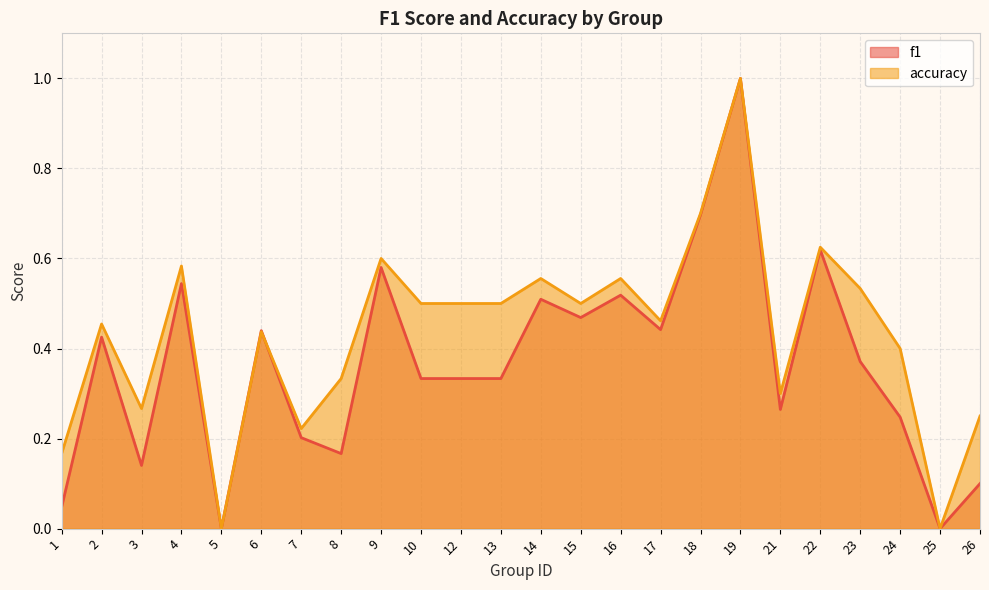

Reading left to right, list all the values displayed in this chart.

f1: 1=0.0	2=0.4	3=0.1	4=0.5	5=0.0	6=0.4	7=0.2	8=0.2	9=0.6	10=0.3	12=0.3	13=0.3	14=0.5	15=0.5	16=0.5	17=0.4	18=0.7	19=1.0	21=0.3	22=0.6	23=0.4	24=0.2	25=0.0	26=0.1
accuracy: 1=0.2	2=0.5	3=0.3	4=0.6	5=0.0	6=0.4	7=0.2	8=0.3	9=0.6	10=0.5	12=0.5	13=0.5	14=0.6	15=0.5	16=0.6	17=0.5	18=0.7	19=1.0	21=0.3	22=0.6	23=0.5	24=0.4	25=0.0	26=0.2